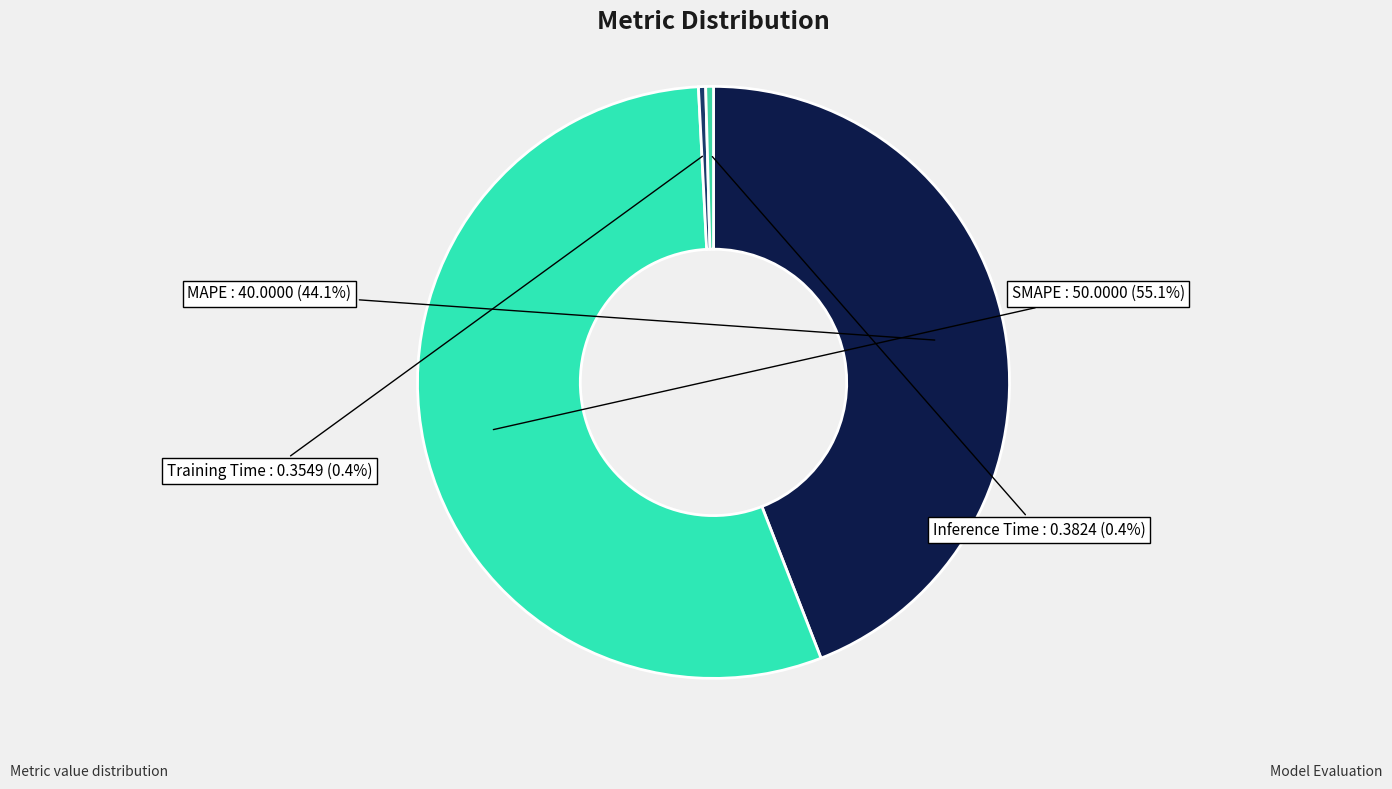

Count the number of slices in the pie.

4